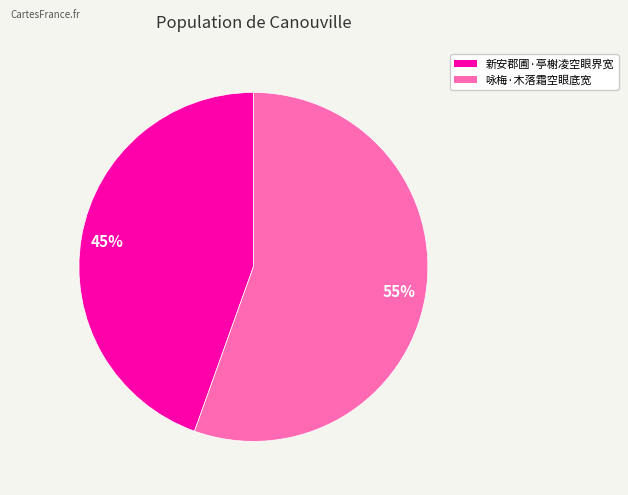

Is the sum of 新安郡圃·亭榭凌空眼界宽 and 咏梅·木落霜空眼底宽 greater than half?

Yes